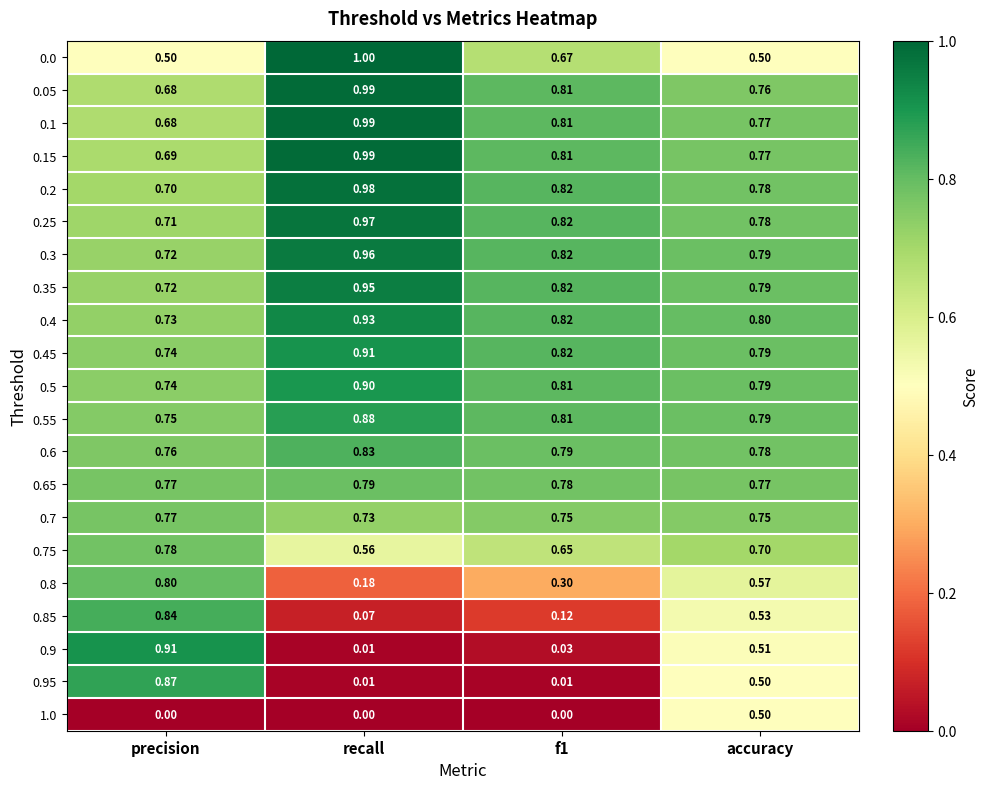

At how many categories does at least one series exceed 0?

4